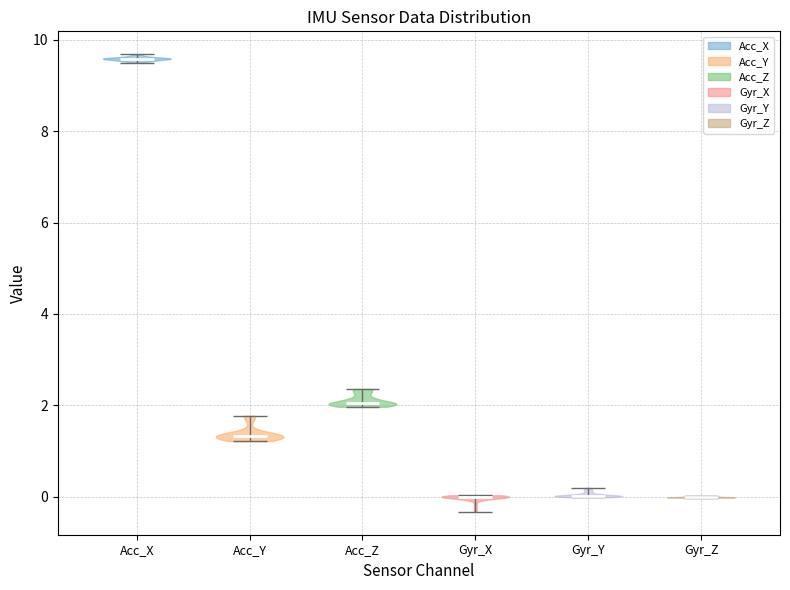

Reading left to right, read every violin against the y-axis: where its median line is, and the lowest and highest points it reaches. The values are not printed on the chart, so give them approximately, as read against the axis.

Acc_X: median line 9.6, lowest point 9.4, highest point 9.6
Acc_Y: median line 1.4, lowest point 1.2, highest point 1.8
Acc_Z: median line 2.0, lowest point 2.0, highest point 2.4
Gyr_X: median line 0.0, lowest point -0.4, highest point 0.0
Gyr_Y: median line 0.0, lowest point 0.0, highest point 0.2
Gyr_Z: median line 0.0, lowest point 0.0, highest point 0.0